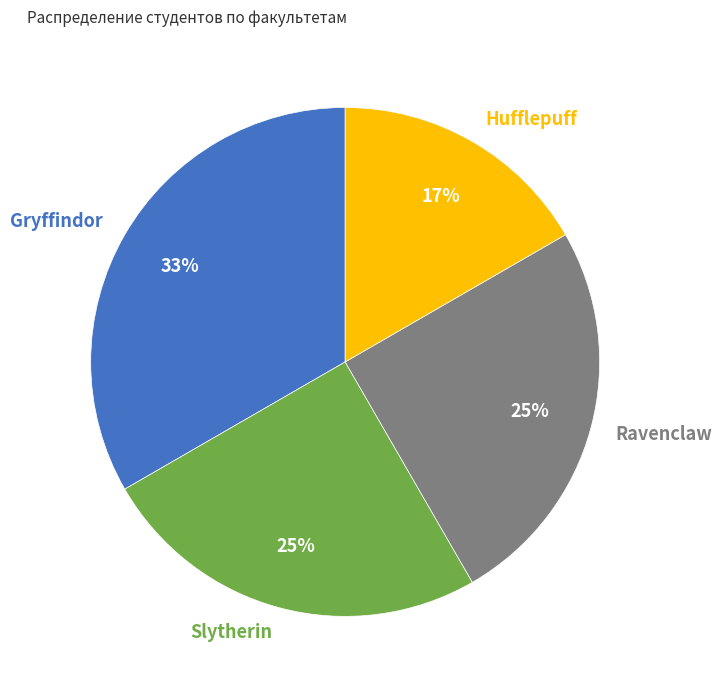

Approximately how many times larger is the value at Hufflepuff compared to Gryffindor?

0.5